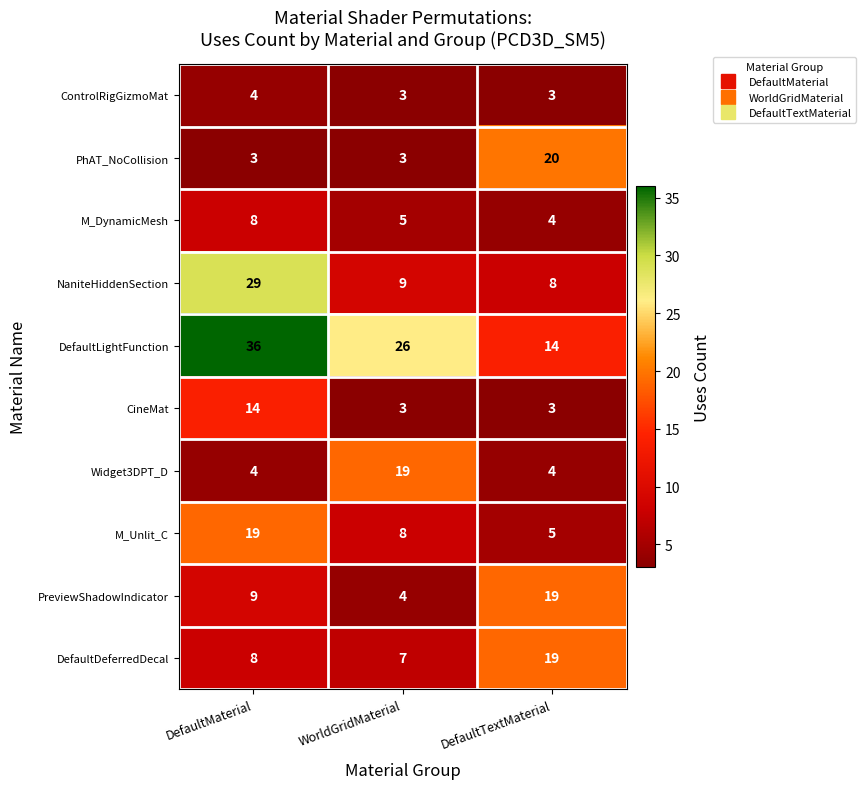

Which series has the largest range (max minus min)?

DefaultLightFunction